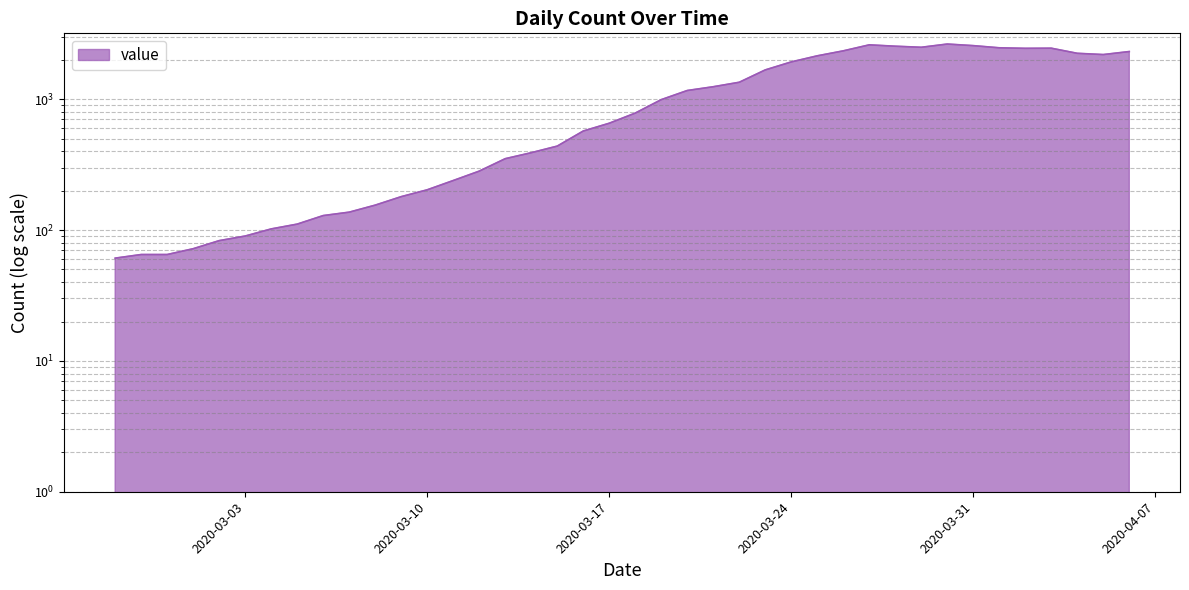

How many categories are shown in the chart?

40